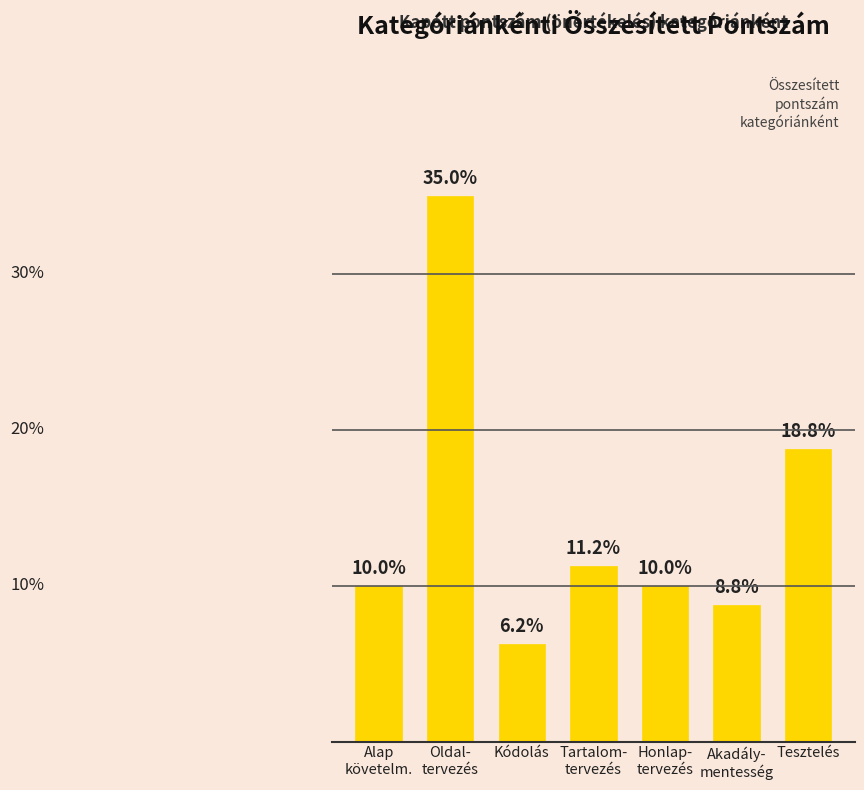

Which category has the lowest value across all series?

Kódolás